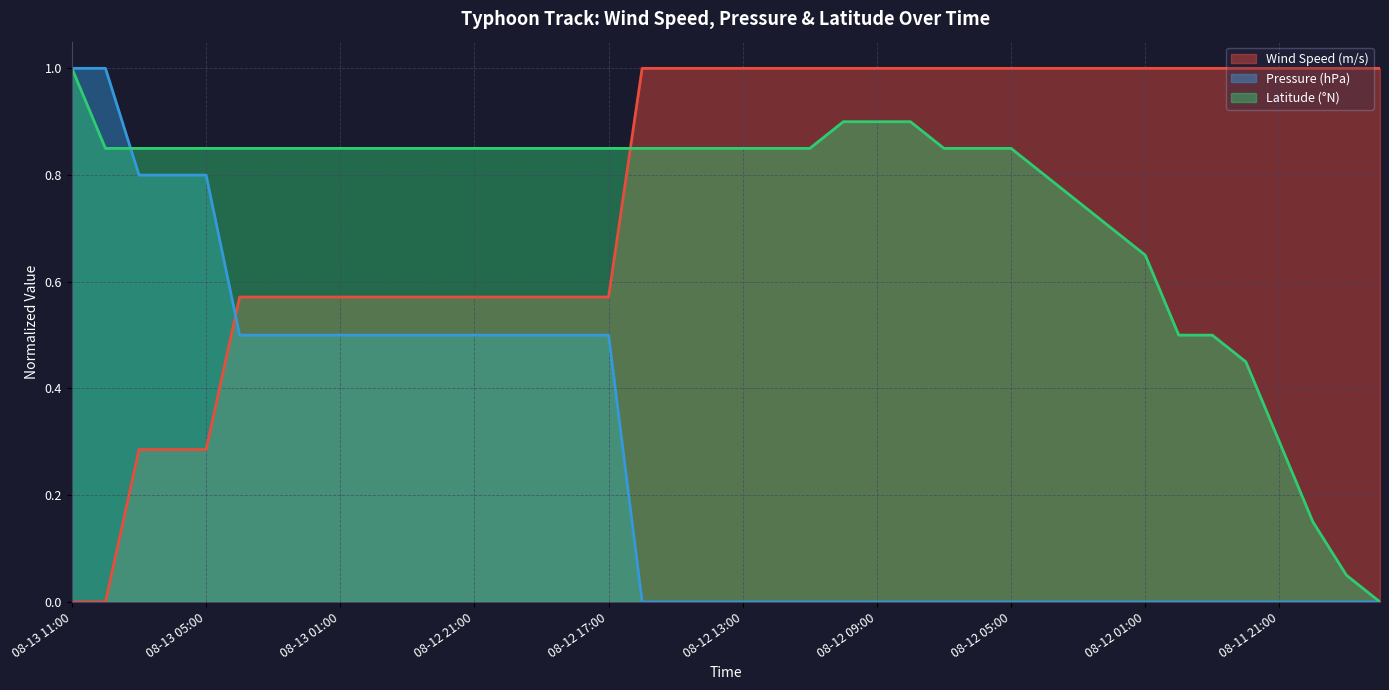

What is the maximum value shown in the chart?

1.0